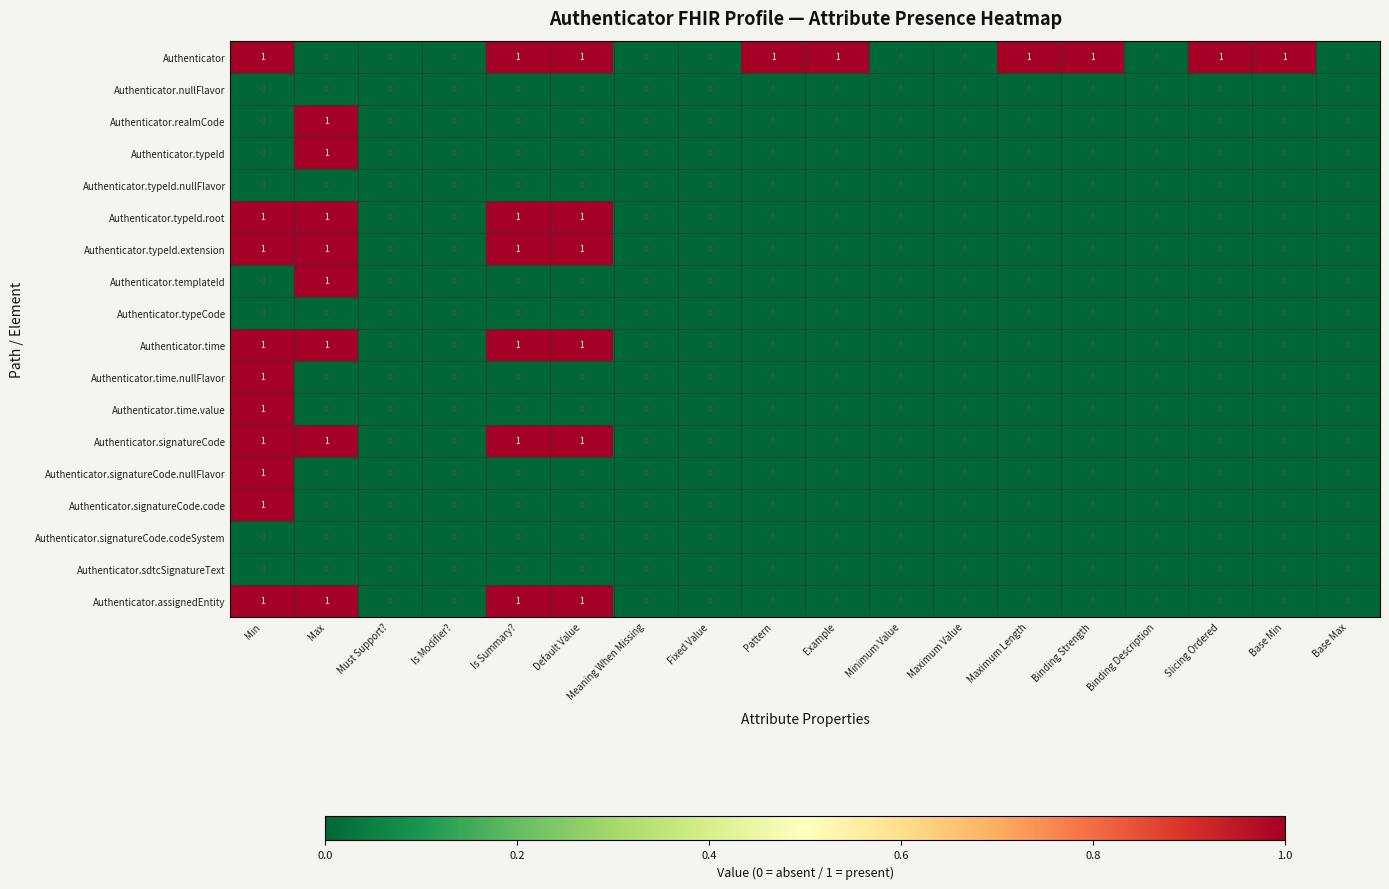

The value of Authenticator.time.value at Base Max is 0. True or false?

True